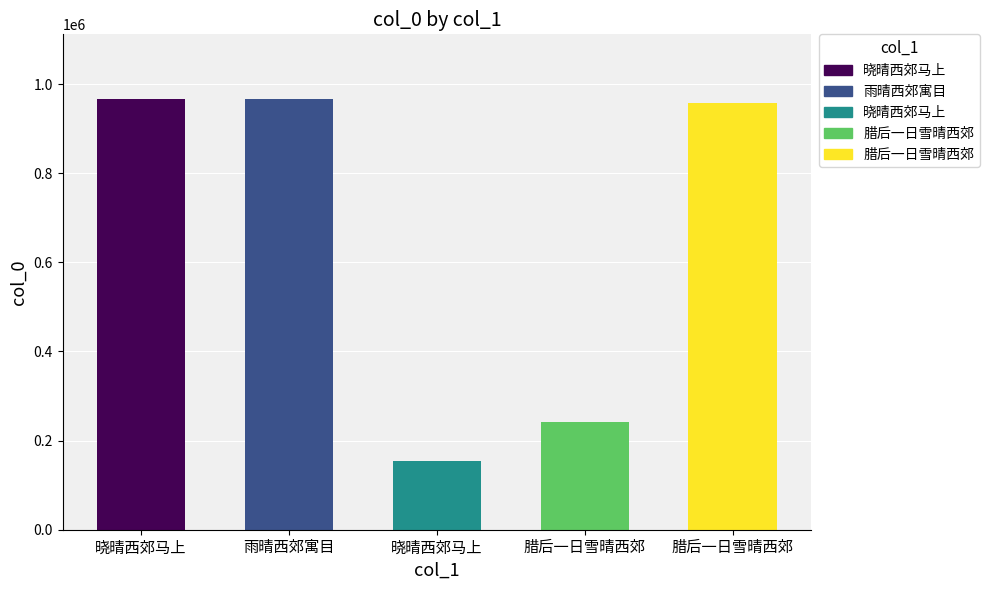

How many data points are less than 957669?

2